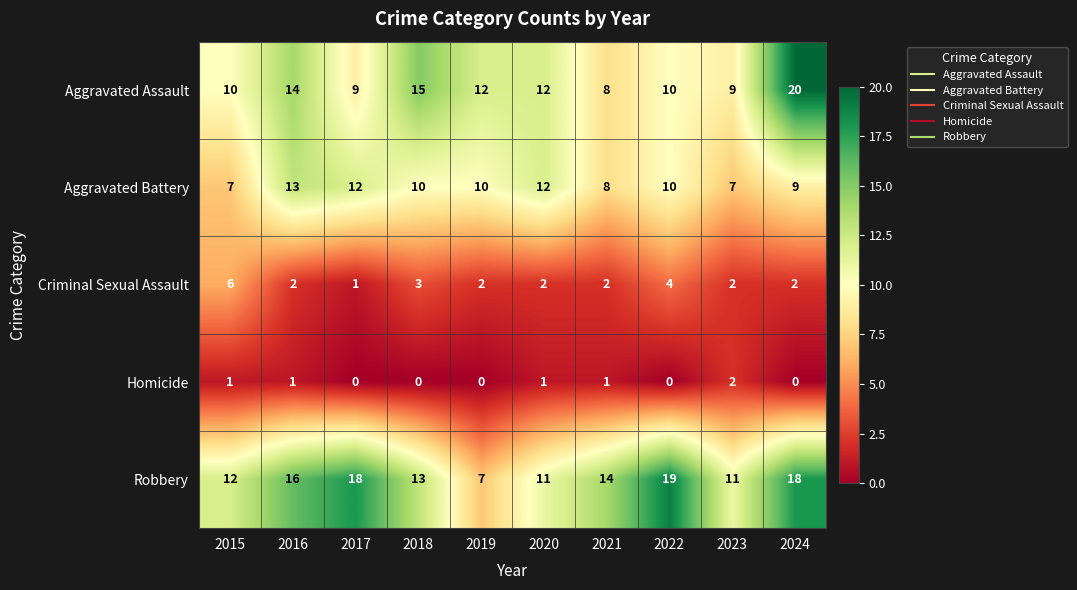

True or false: Criminal Sexual Assault has a value of 4 at 2018.

False